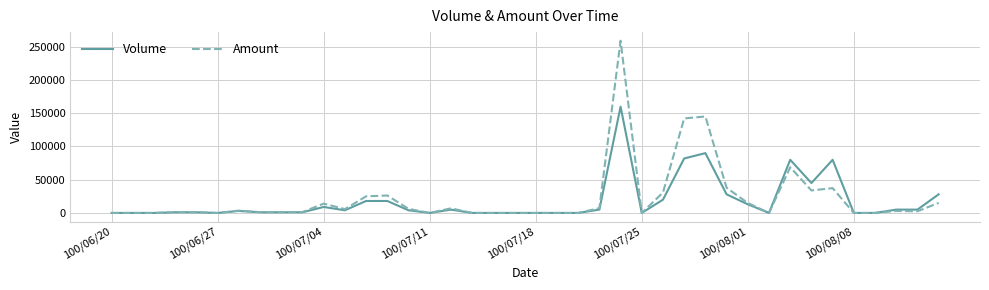

What is the greatest value displayed?

259200